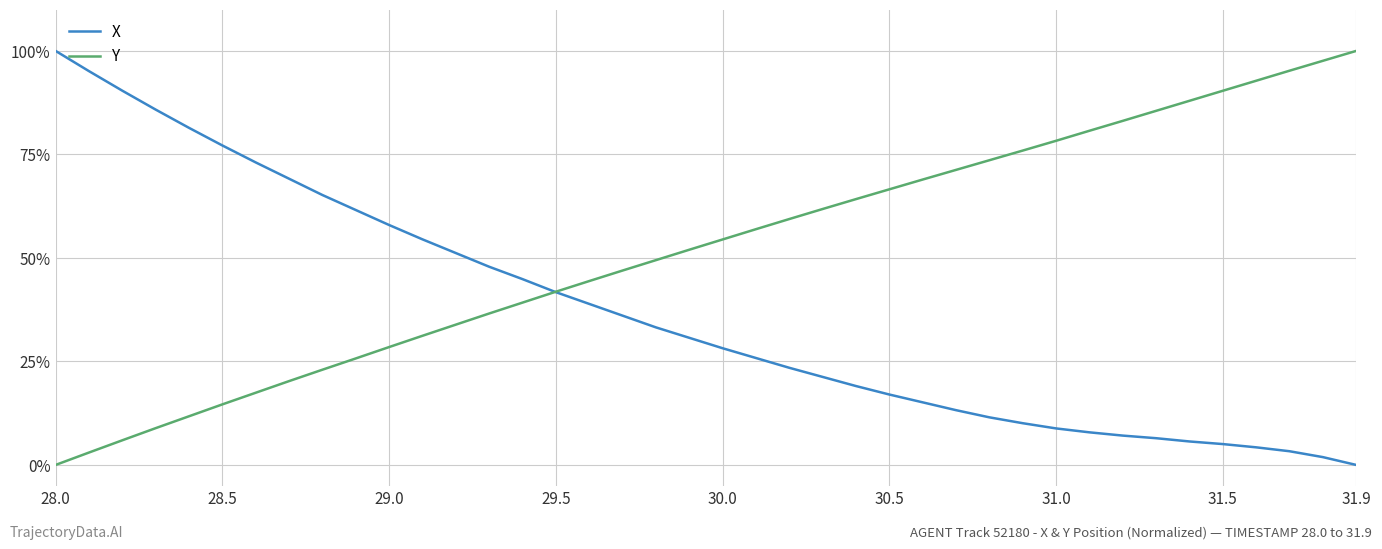

What is the greatest value displayed?

100.0